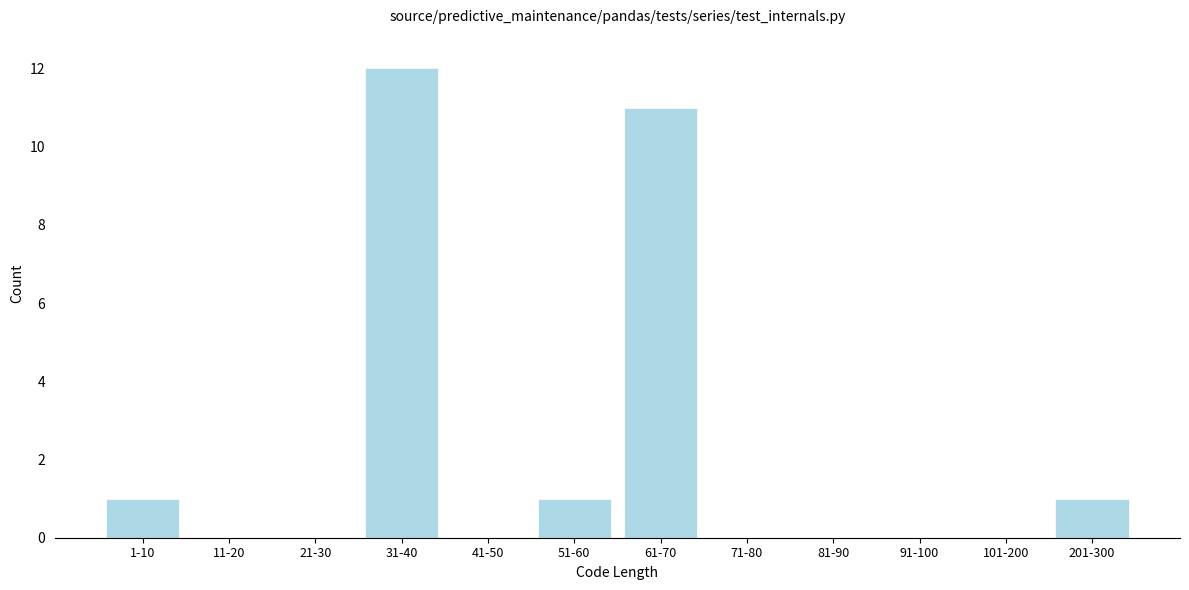

Reading right to left, transcribe all the data shown in this chart.

201-300=1	101-200=0	91-100=0	81-90=0	71-80=0	61-70=11	51-60=1	41-50=0	31-40=12	21-30=0	11-20=0	1-10=1